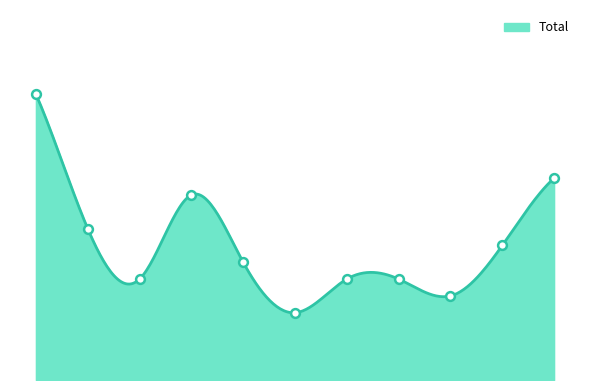

Which has a higher value, 2016 or 2021?

2016